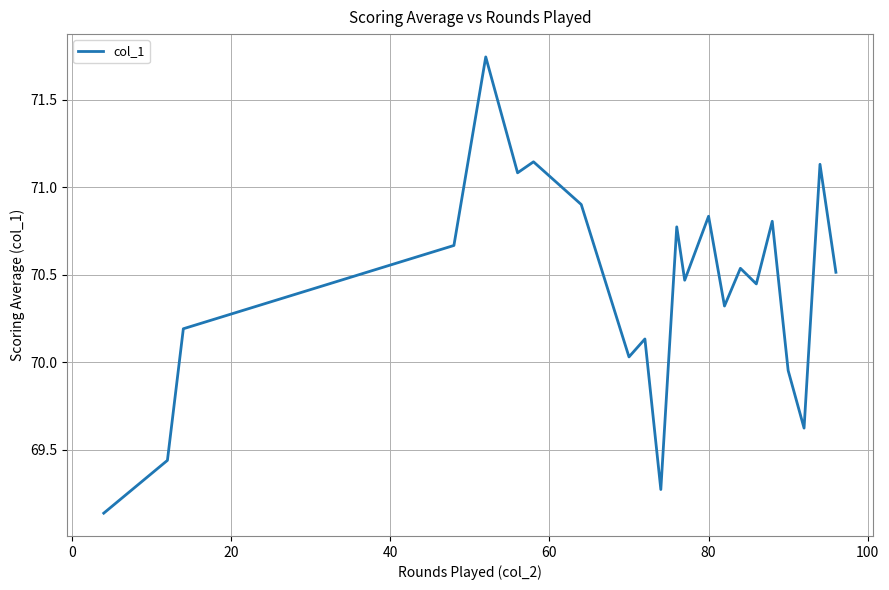

How many lines are shown in the chart?

1